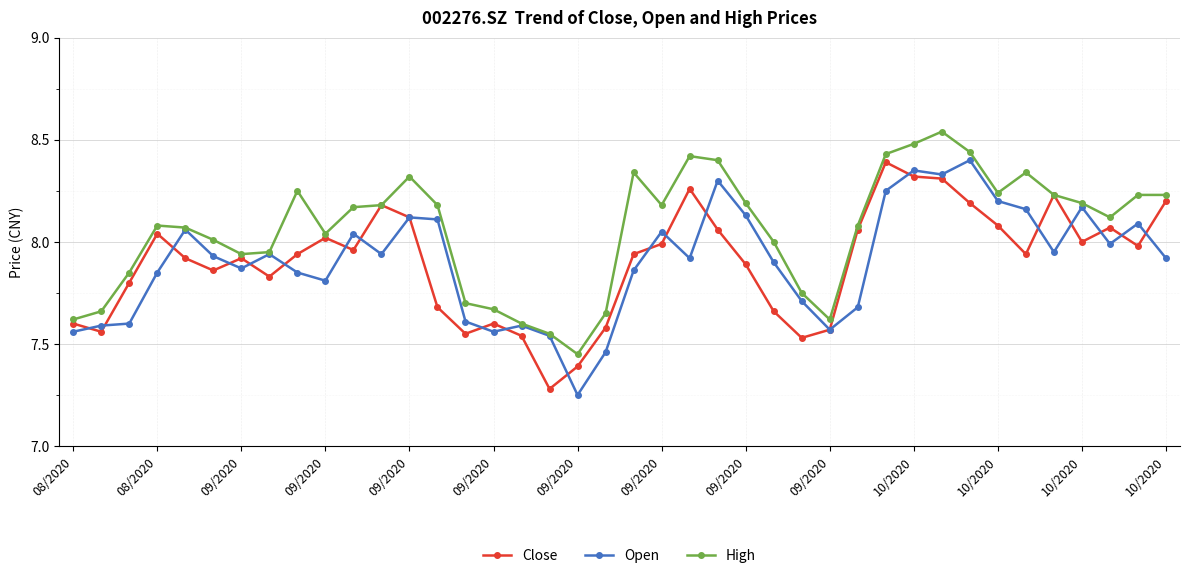

How many categories are shown in the chart?

40